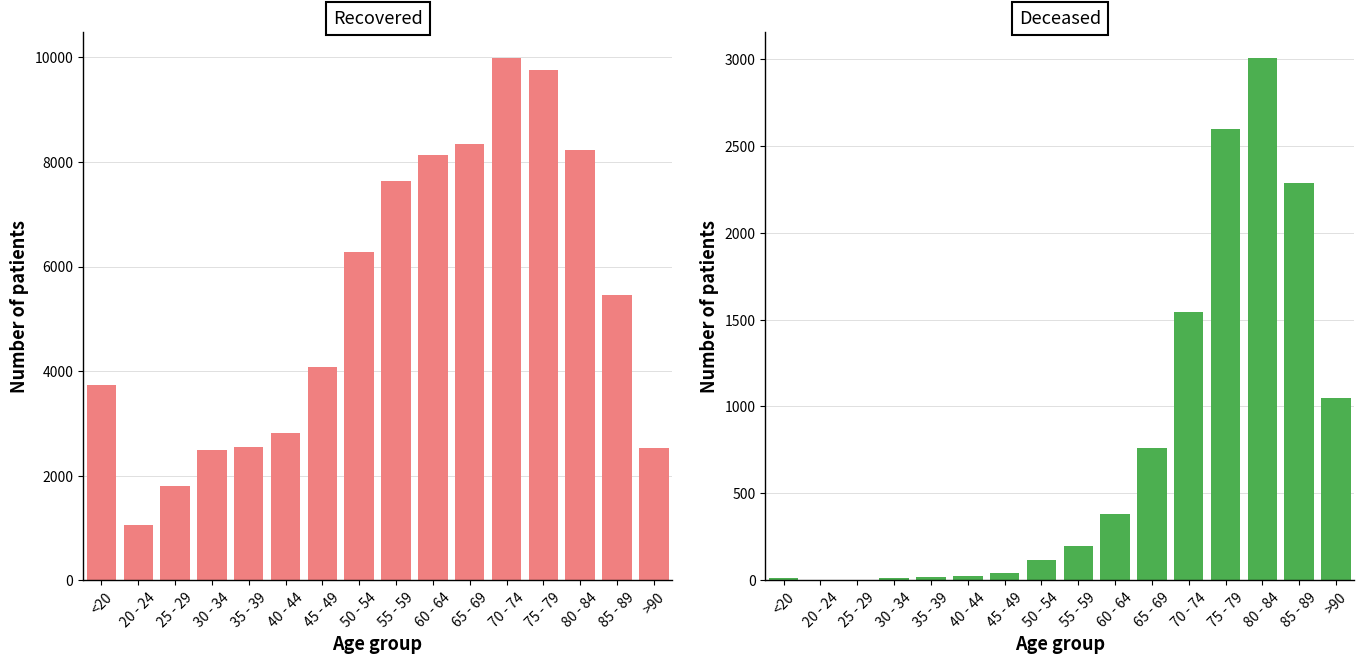

The value of patients_deceased at 60 - 64 is 154. True or false?

False